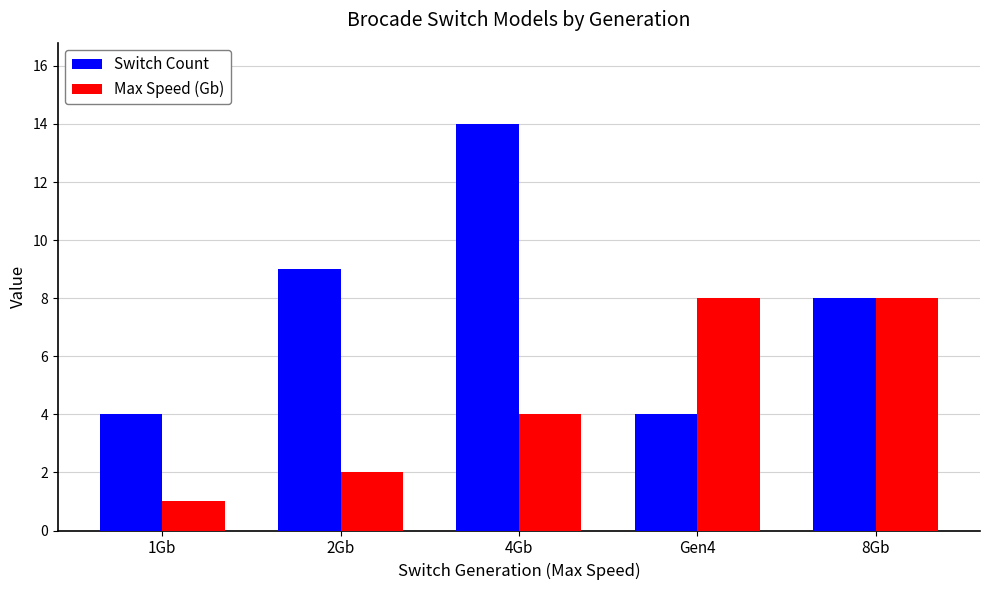

Reading left to right, what are all the values shown in this chart?

Switch Count: 1Gb=4	2Gb=9	4Gb=14	Gen4=4	8Gb=8
Max Speed (Gb): 1Gb=1	2Gb=2	4Gb=4	Gen4=8	8Gb=8